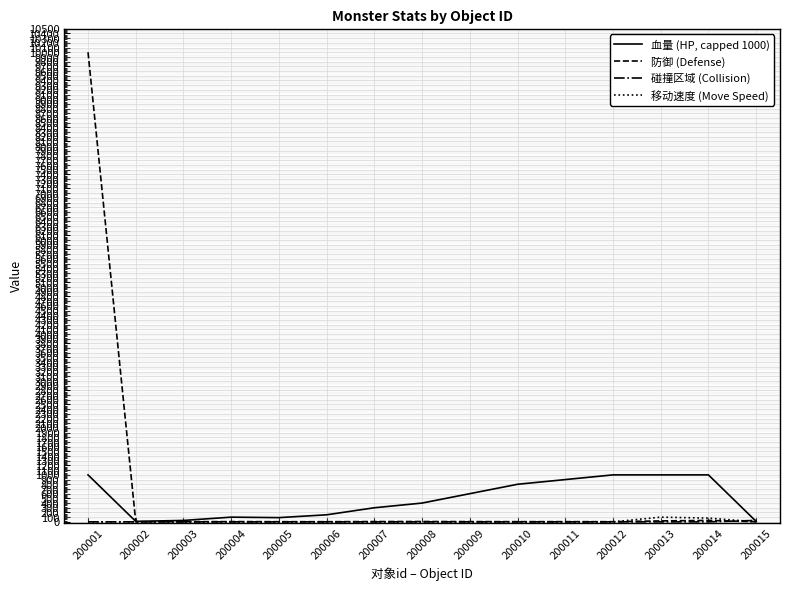

At which category does the chart reach its peak across all series?

200001